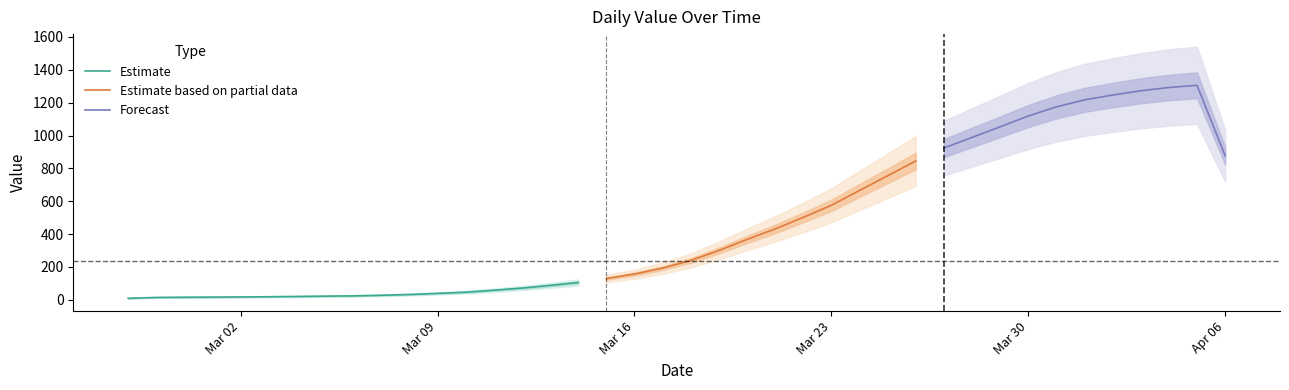

Approximately how many times larger is the value at 2020-03-05 compared to 2020-03-15?

0.2